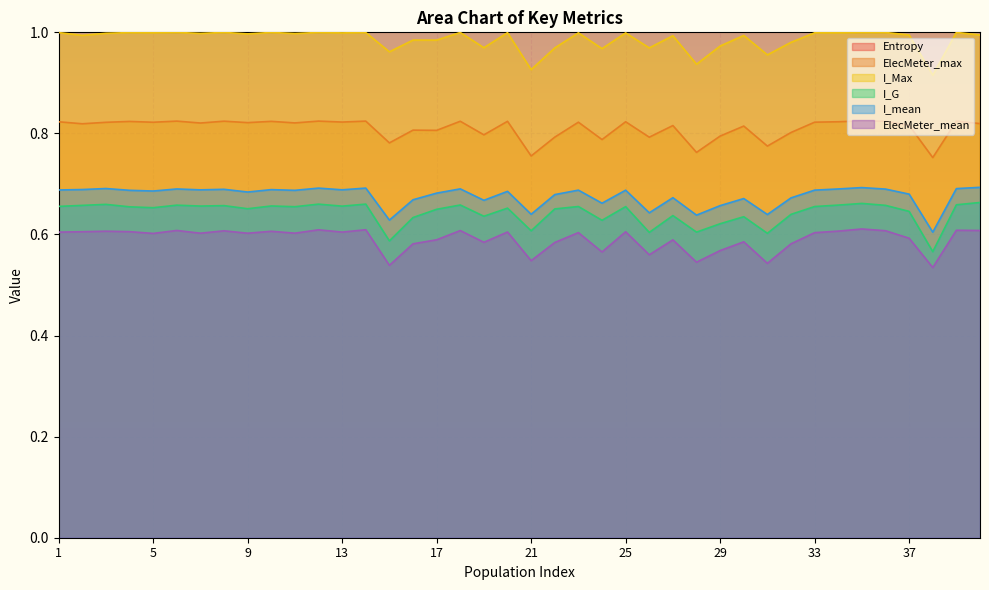

True or false: ElecMeter_mean has a value of 0.6 at 9.

True